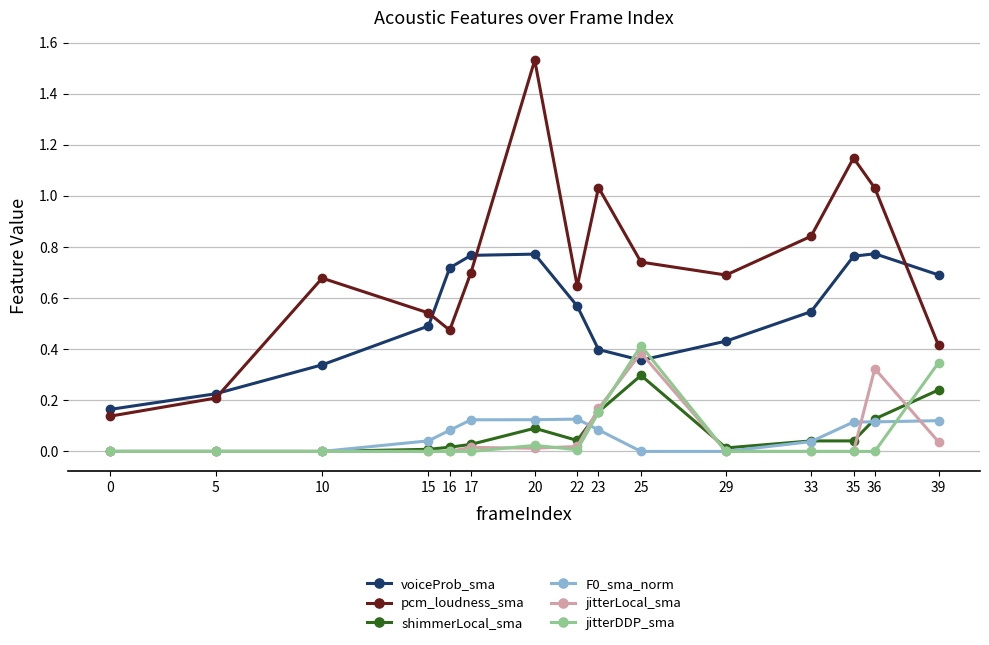

Count the number of categories in the chart.

15